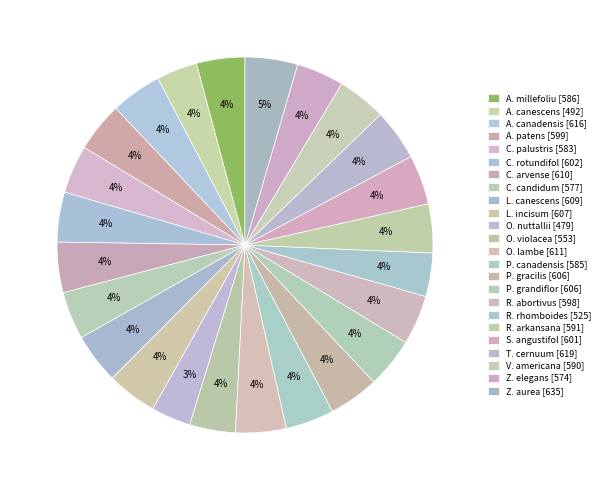

How many segments does this pie chart have?

24